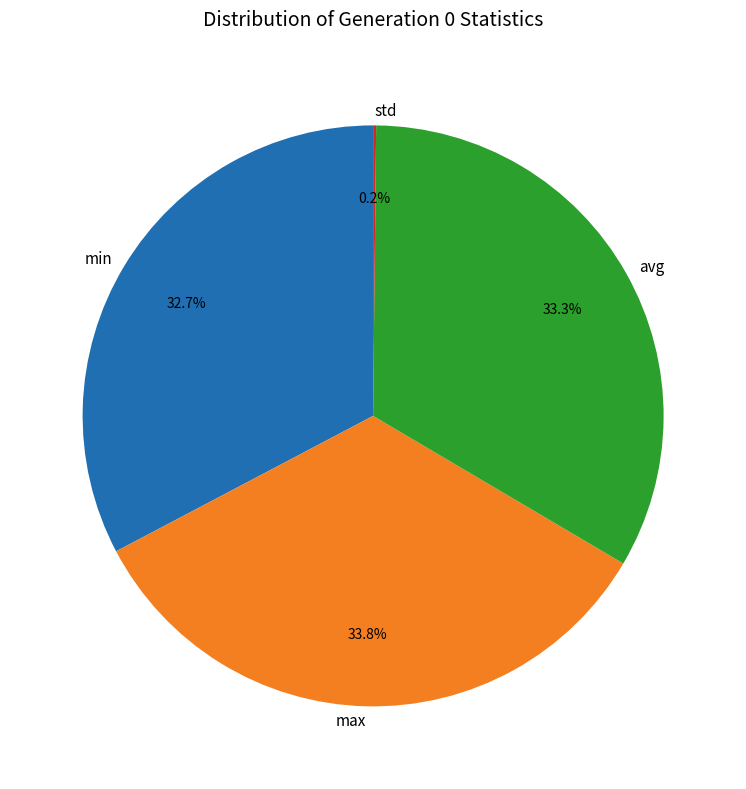

Does min represent more than half of the total?

No